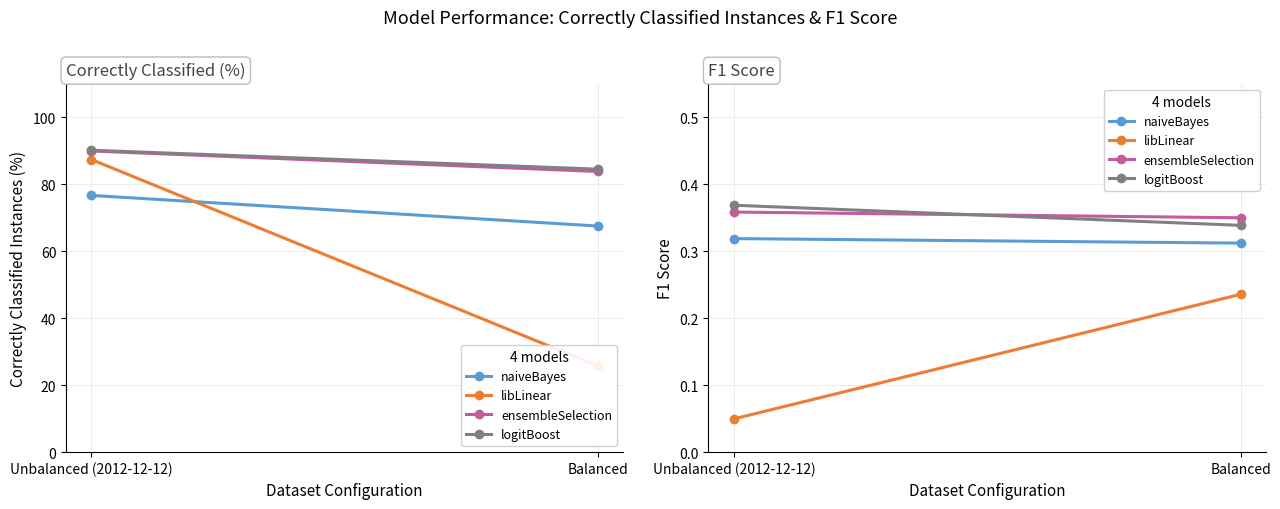

Which category has the lowest value in the ensembleSelection series?

Balanced